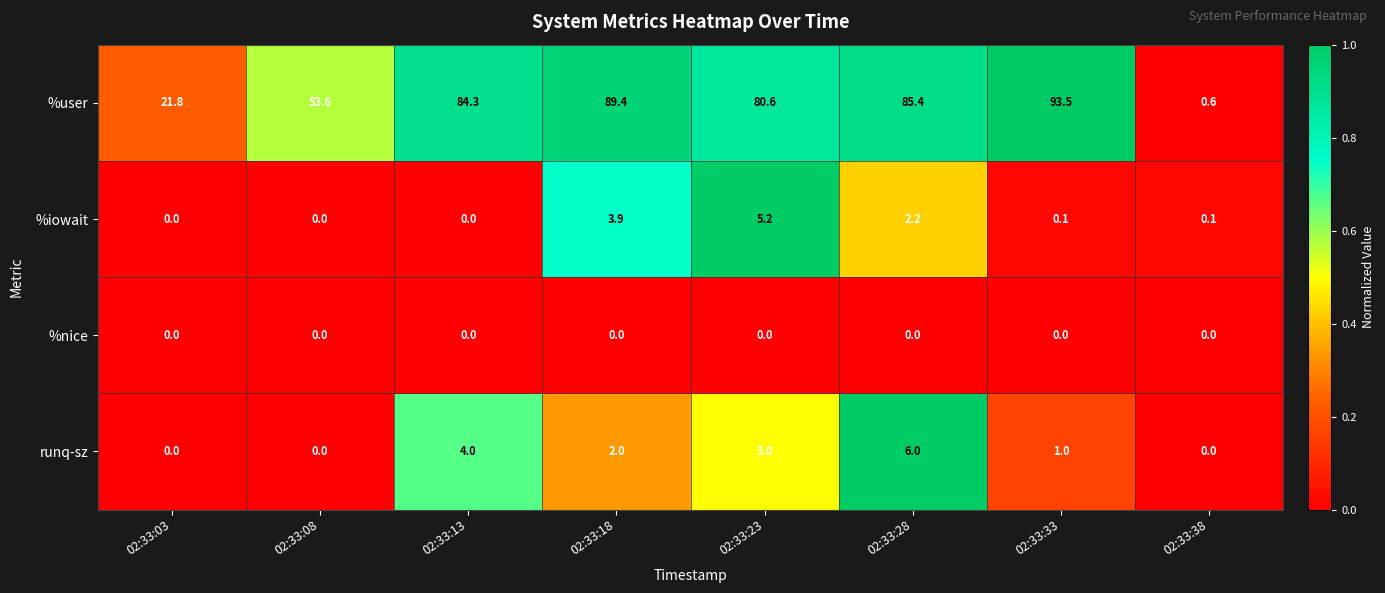

Which series changed the most between 02:33:08 and 02:33:28?

%user